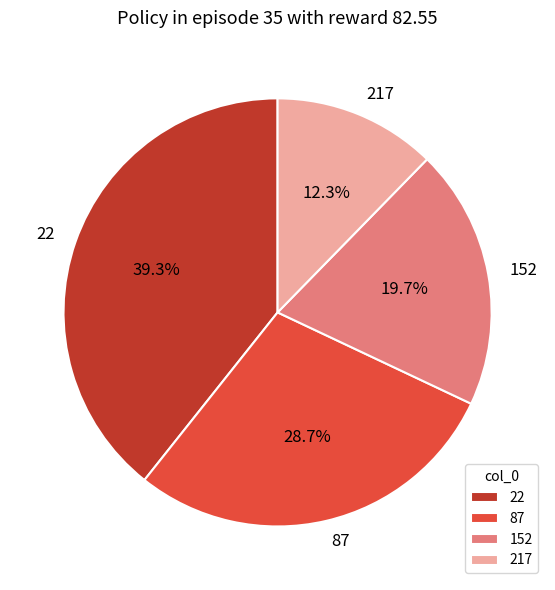

To the nearest percent, what is the combined percentage of 22 and 152?

59%